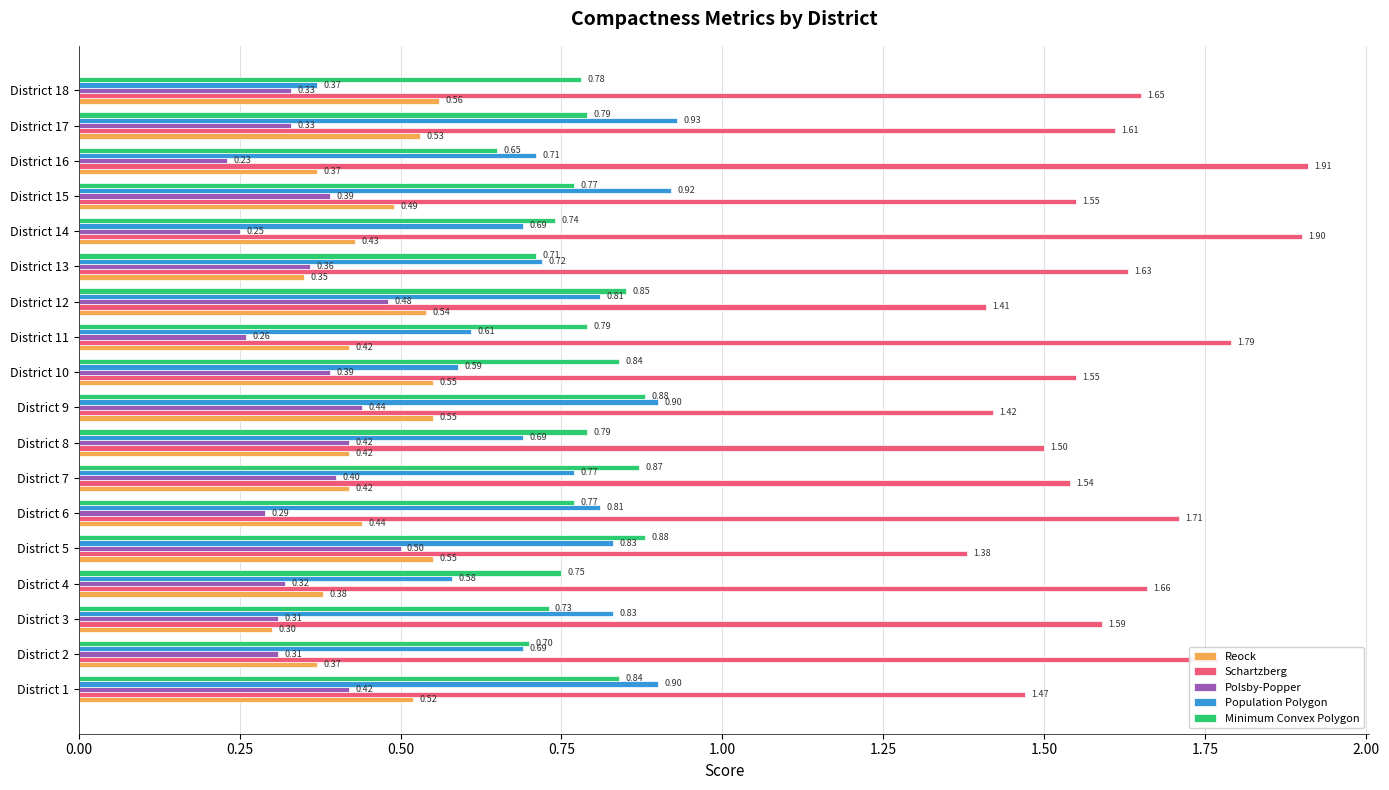

What is the spread (max minus min) of values at District 11?

1.5